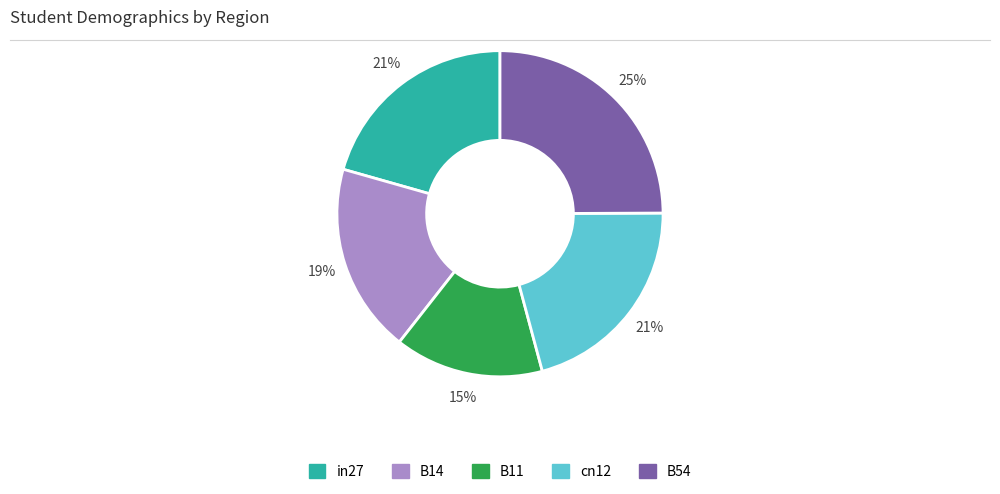

Which has a higher value, in27 or B54?

B54